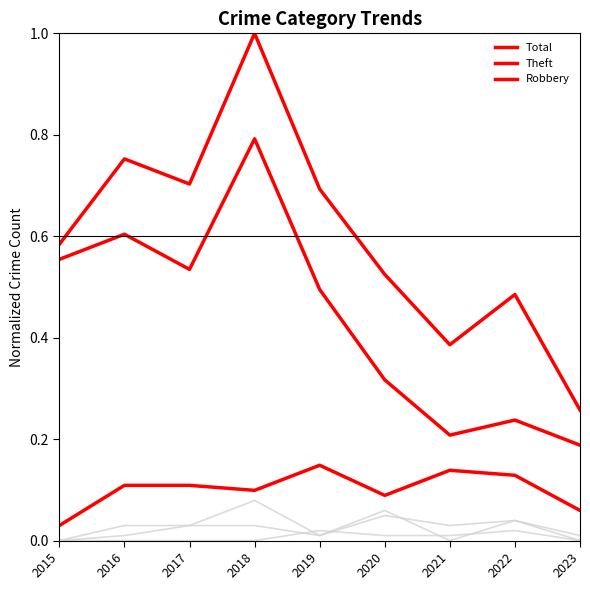

Which label corresponds to the largest value in the chart?

2018